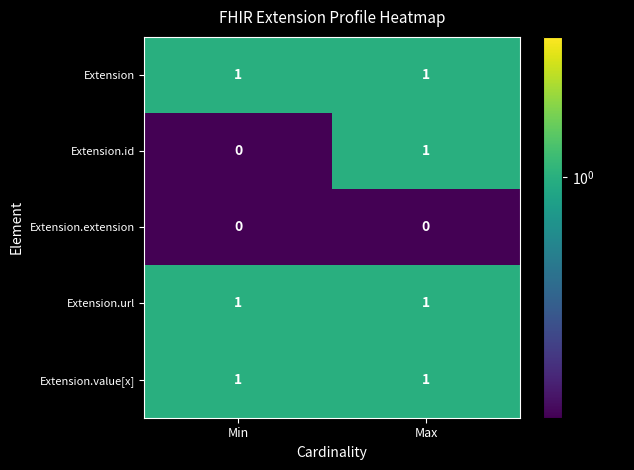

Reading left to right, what are all the values shown in this chart?

Extension: Min=1	Max=1
Extension.id: Min=0	Max=1
Extension.extension: Min=0	Max=0
Extension.url: Min=1	Max=1
Extension.value[x]: Min=1	Max=1